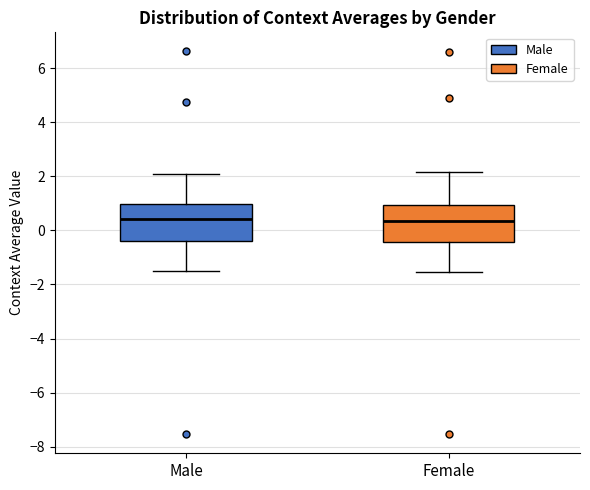

Where does the median line of the box for Male sit on the y-axis? The values are not printed on the chart, so give them approximately, as read against the axis.

0.4